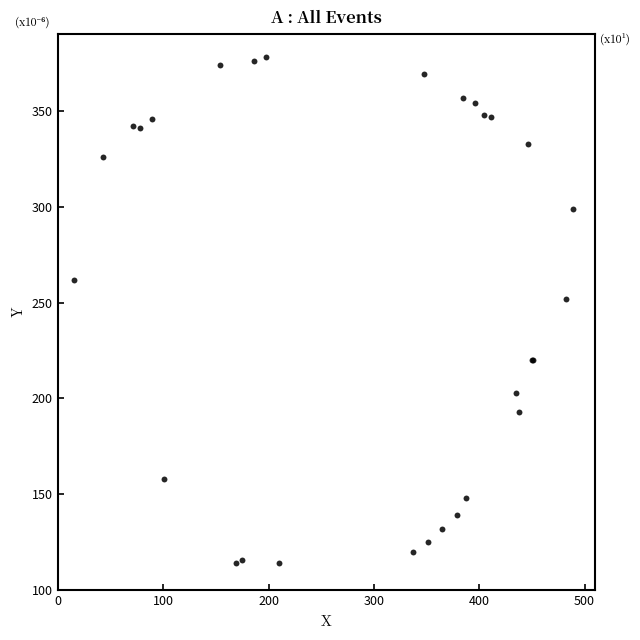

What Y value in the scatter plot is closest to 246?

252